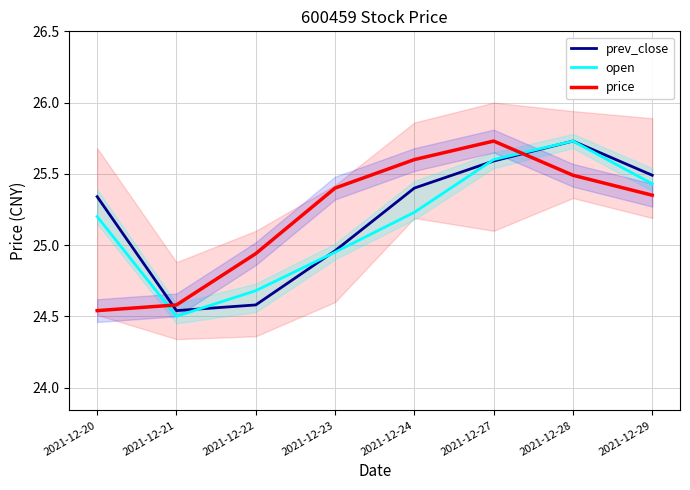

Which series has the widest spread of values?

open